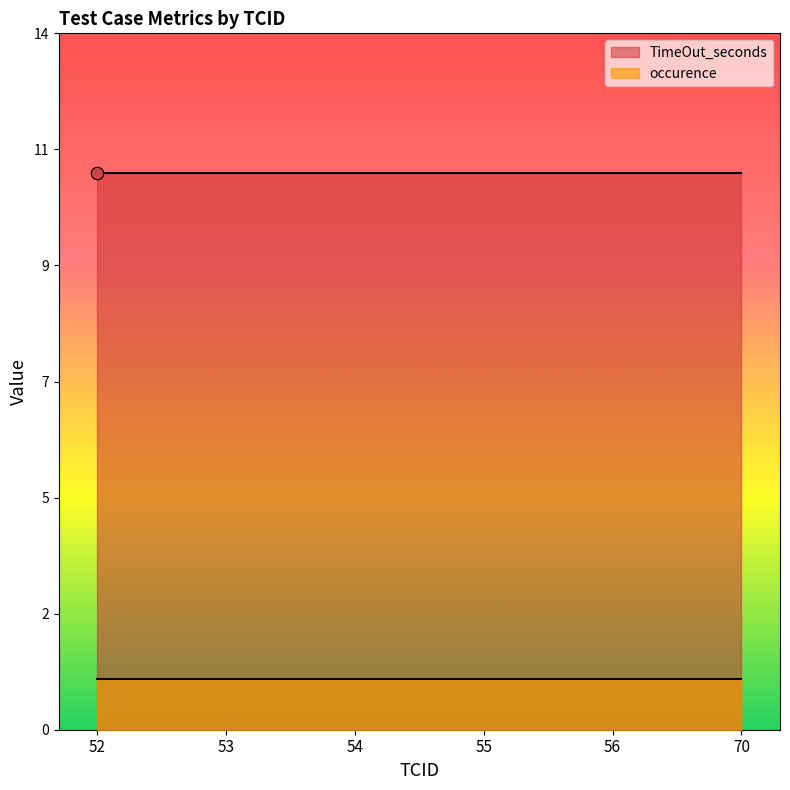

Which series contains the highest Y value?

TimeOut_seconds